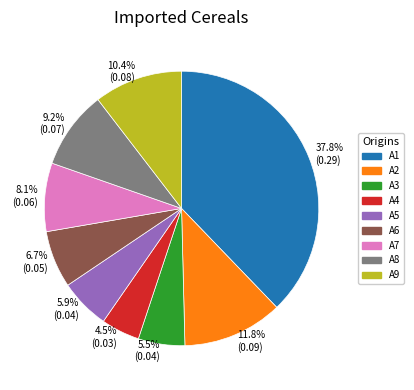

To the nearest percent, what is the average slice percentage?

11%